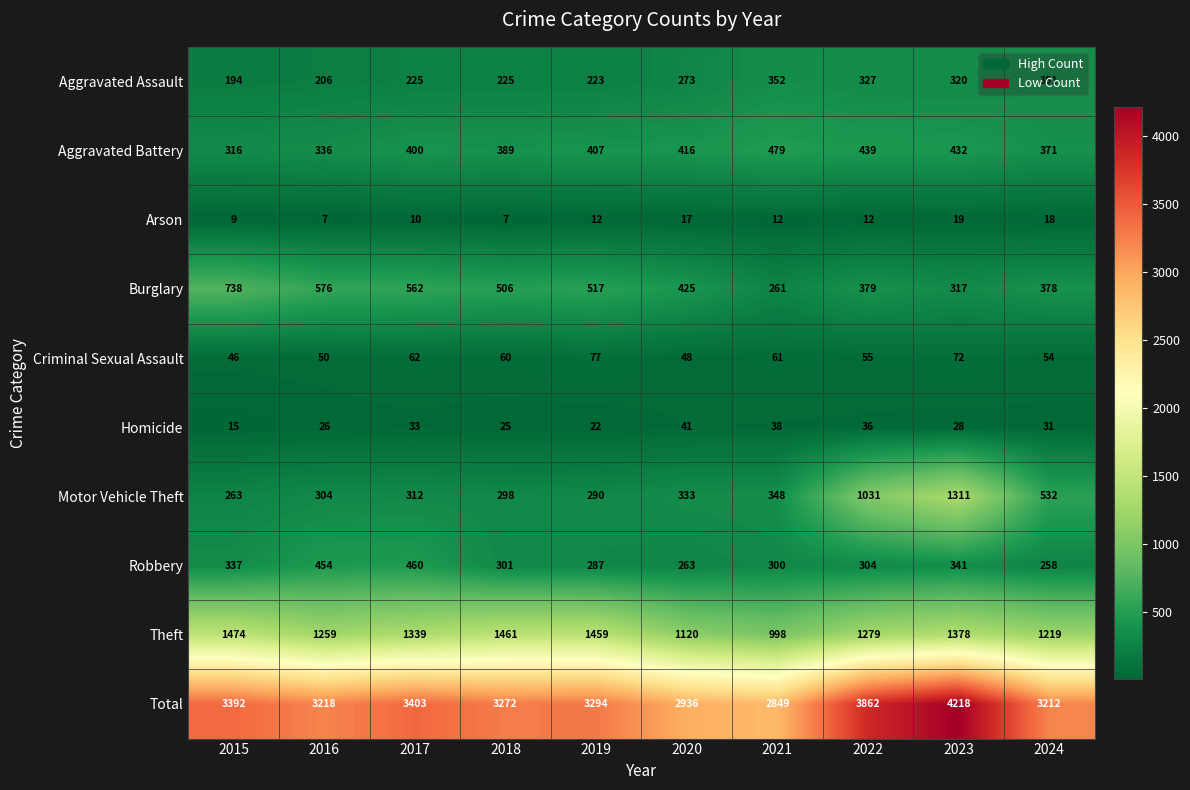

Is it true that Criminal Sexual Assault equals 88 at 2018?

False